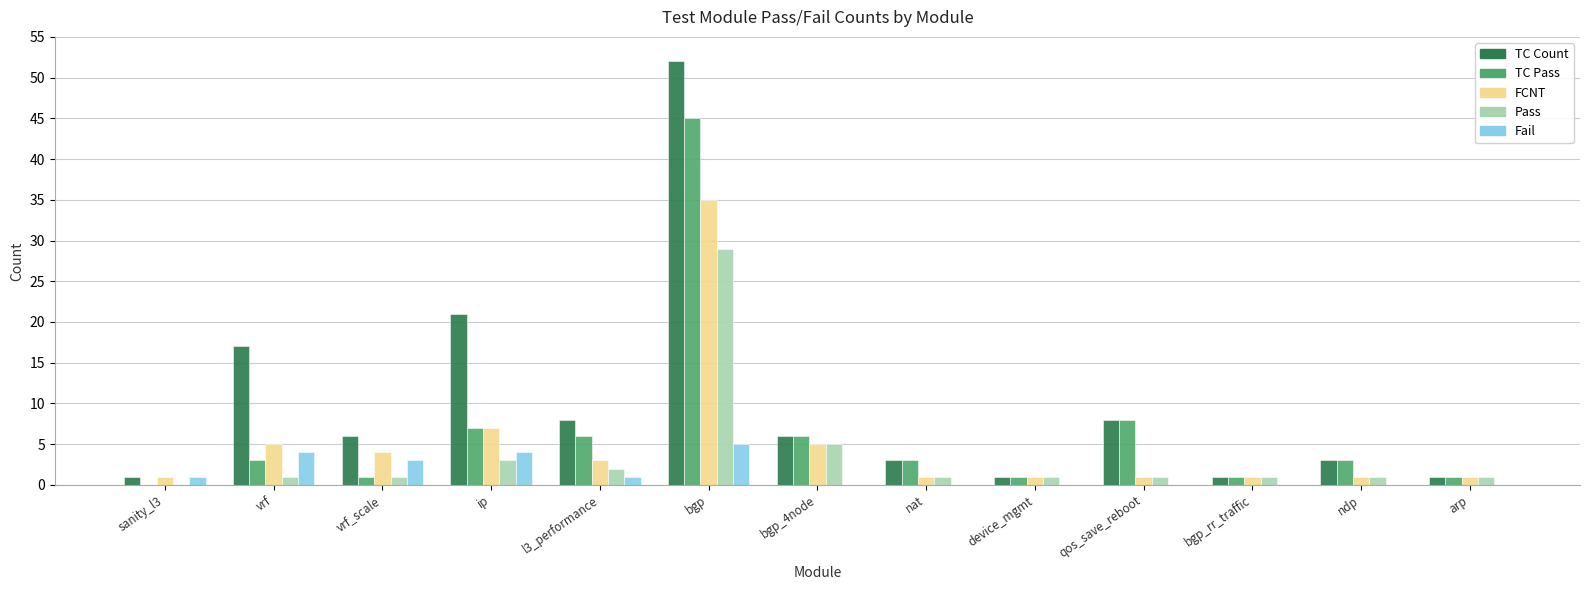

True or false: FCNT has a value of 8 at bgp_4node.

False